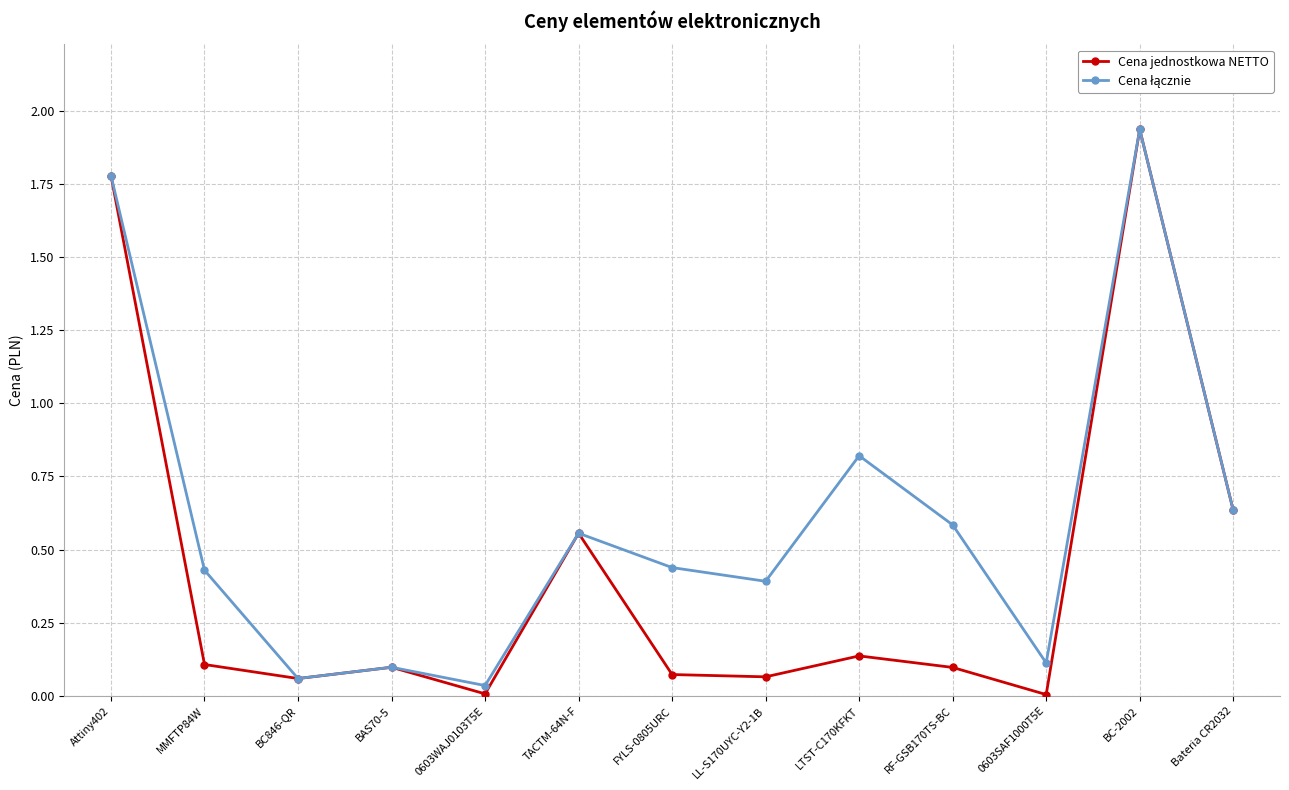

True or false: Cena jednostkowa NETTO has more than 2 interior local peaks.

True